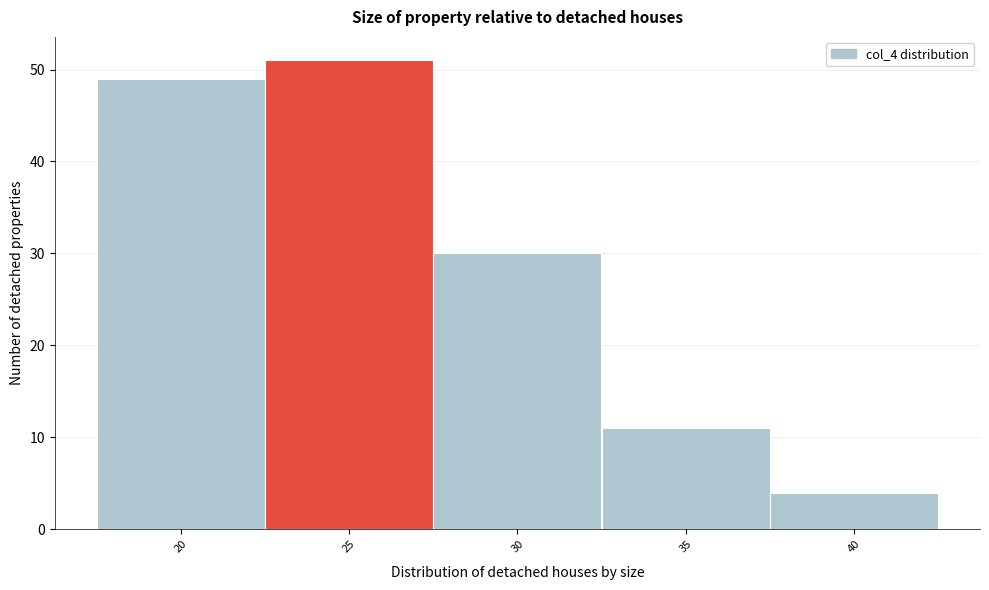

Reading right to left, transcribe all the data shown in this chart.

40=4	35=11	30=30	25=51	20=49